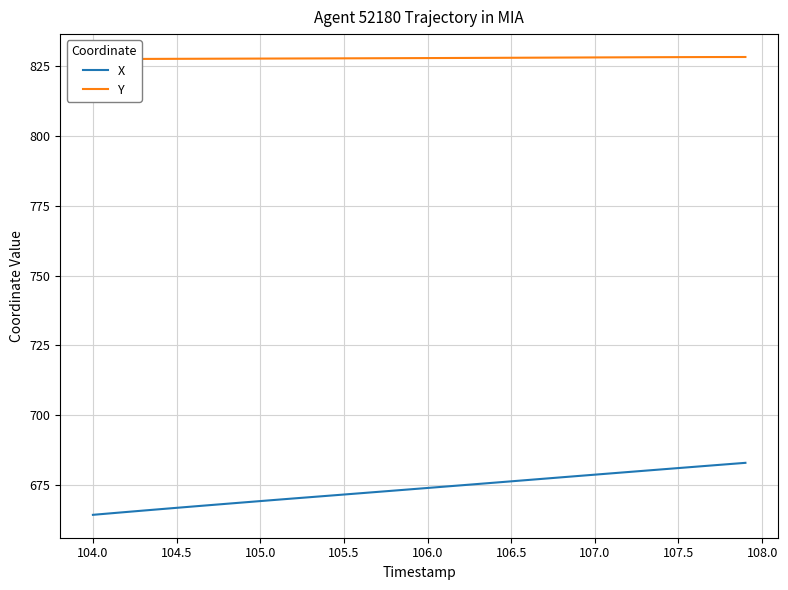

The X series shows 907.1 at 104.5. True or false?

False